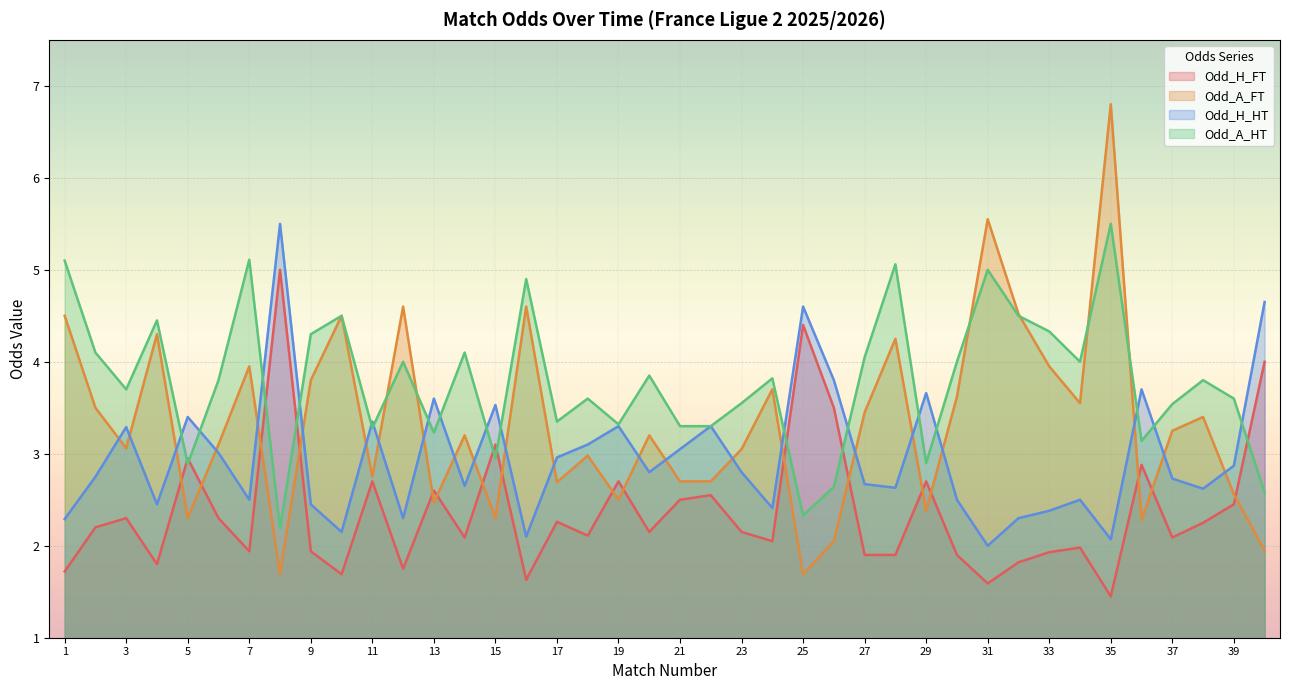

Which series changed the most between 23 and 30?

Odd_A_FT